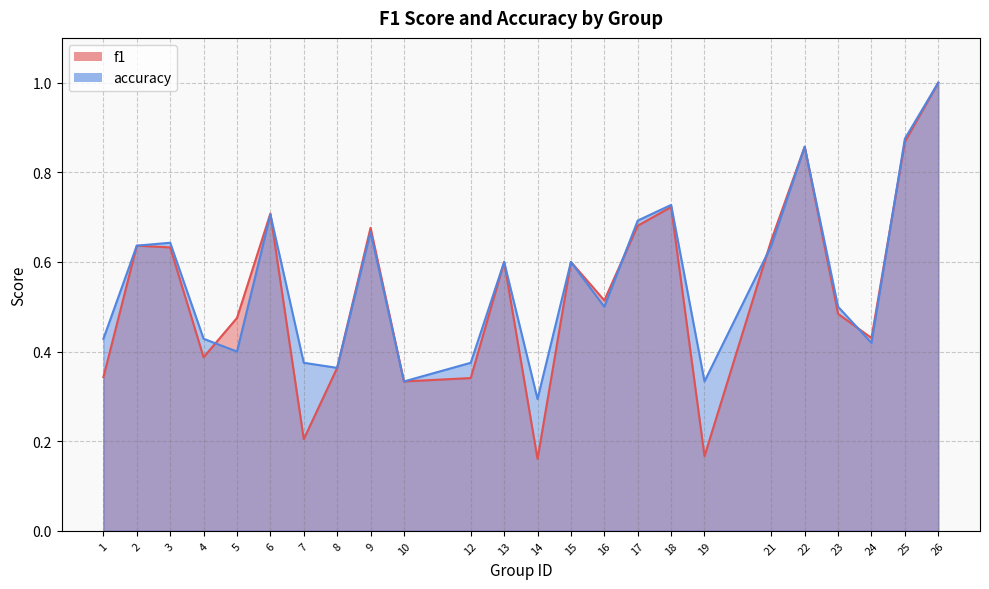

What is the difference between the maximum and second lowest values in the accuracy series?

0.7